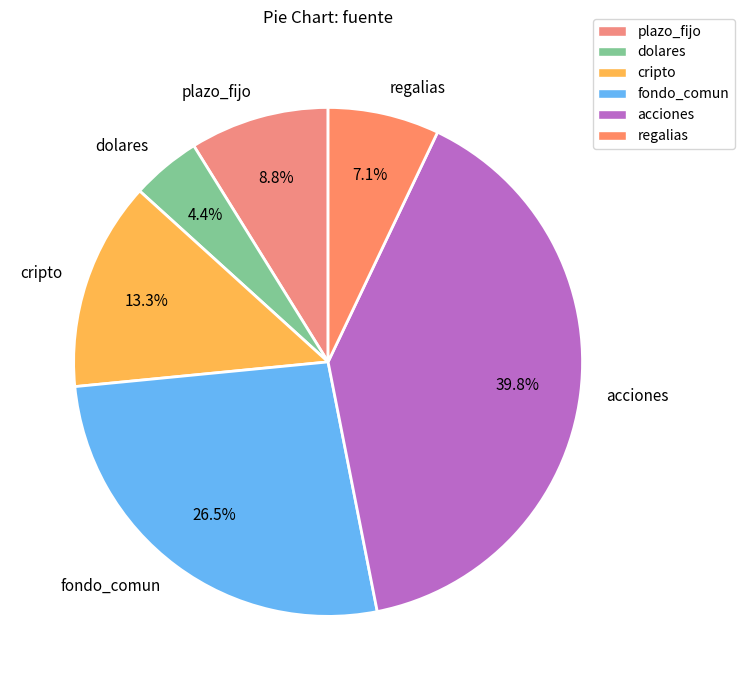

Which slice is the largest?

acciones